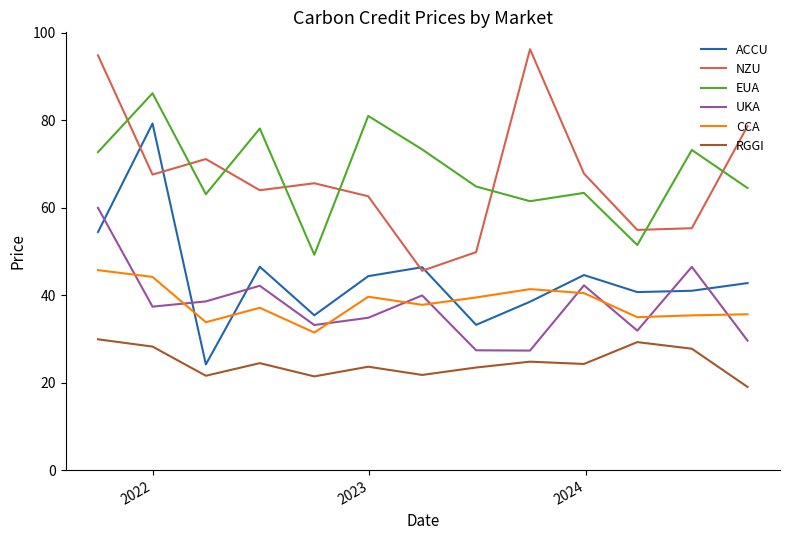

How many interior local valleys does the EUA series have?

4